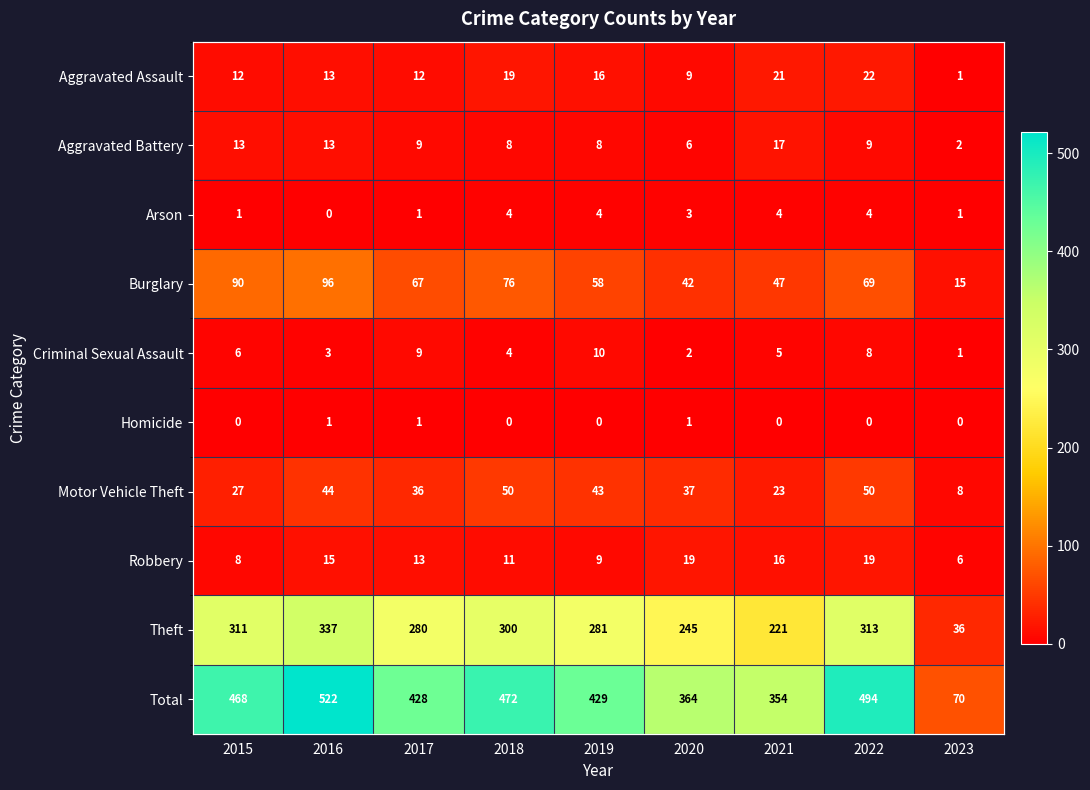

How many Homicide values are between 0 and 1?

9